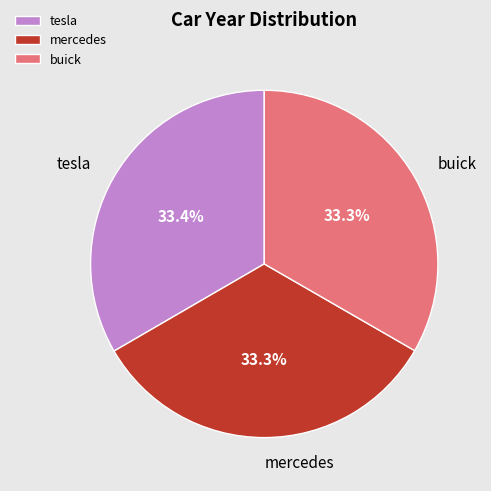

How much of the chart is everything except buick?

66.7%